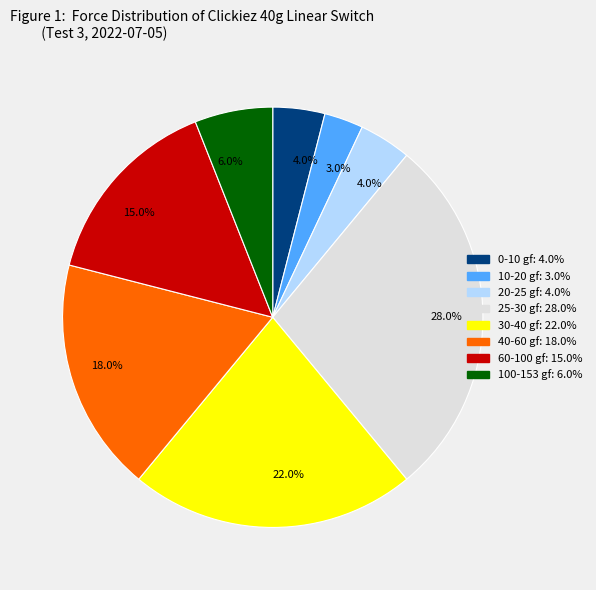

Does any single category account for the majority?

No